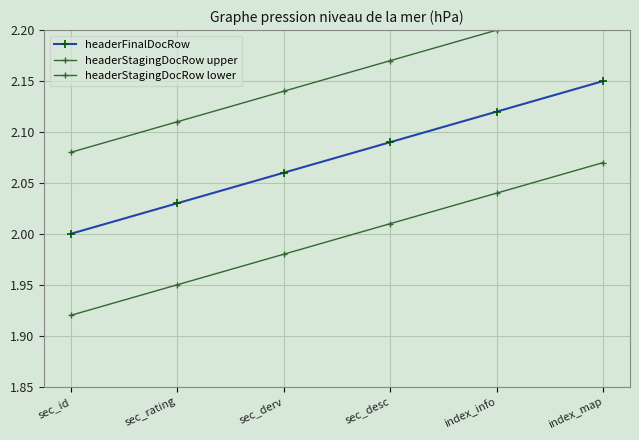

What is the difference between the second highest and second lowest values in the headerFinalDocRow series?

0.1